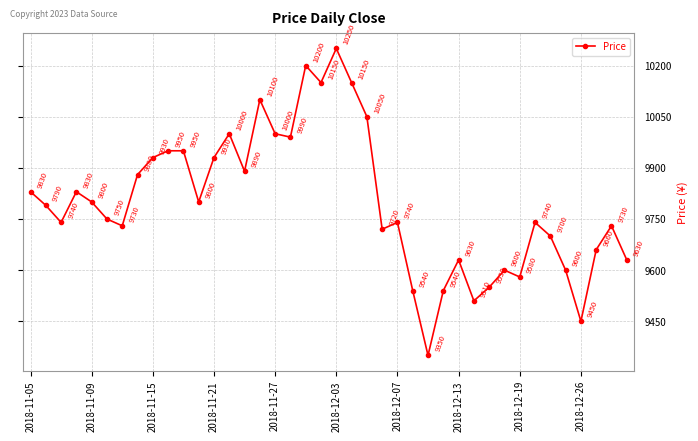

True or false: the data has more than 2 interior local peaks.

True